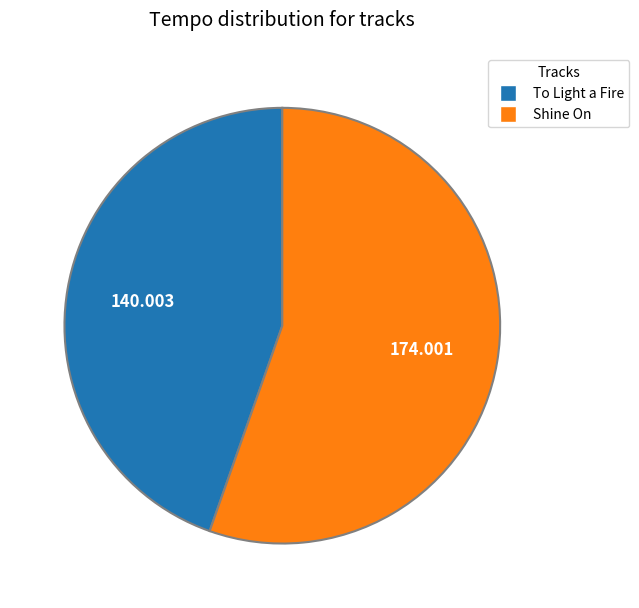

What is the largest slice in the pie chart?

Shine On